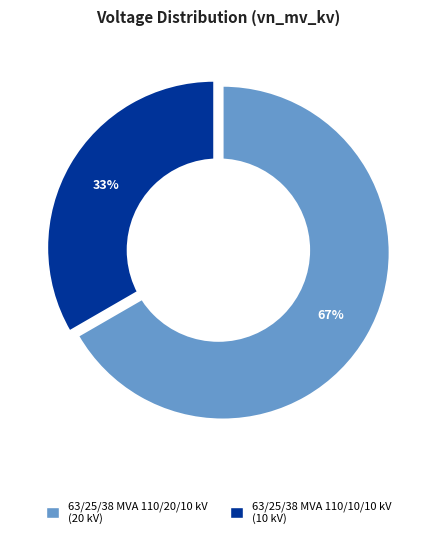

To the nearest percent, what percentage of the pie is 63/25/38 MVA 110/10/10 kV?

33%